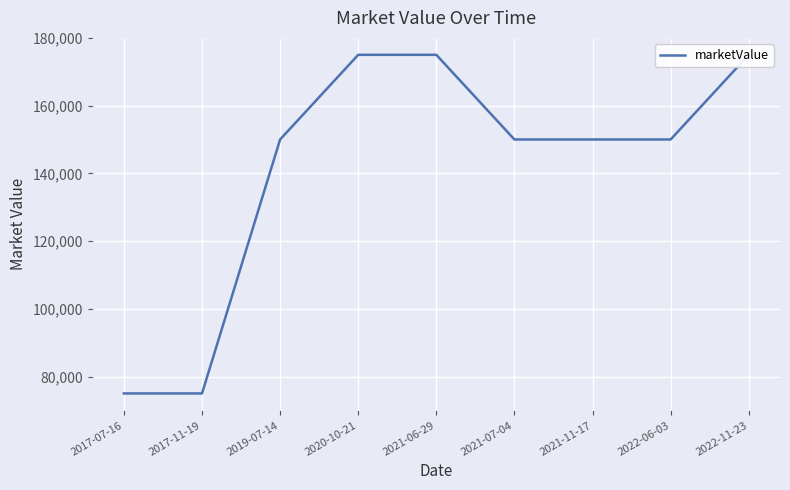

At which label does the data first exceed 150000?

2020-10-21